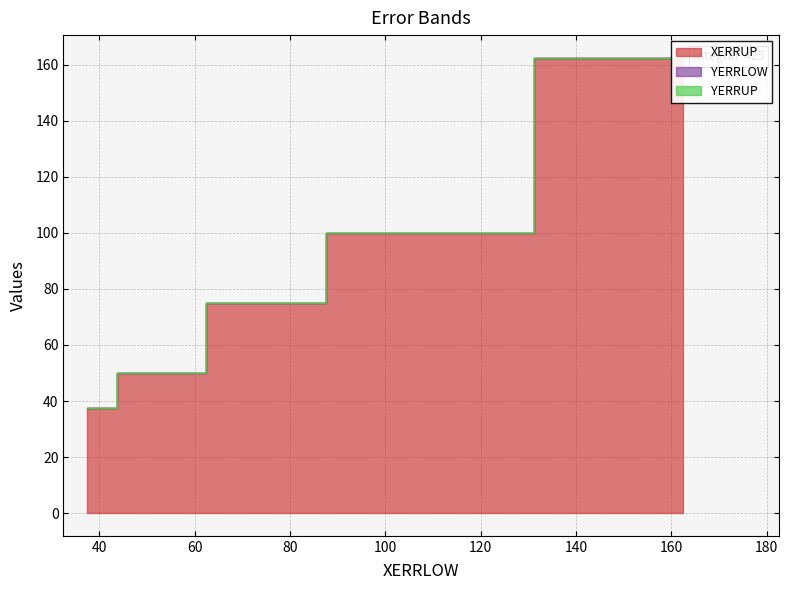

List the series in order of their peak value, highest first.

XERRUP, YERRLOW, YERRUP